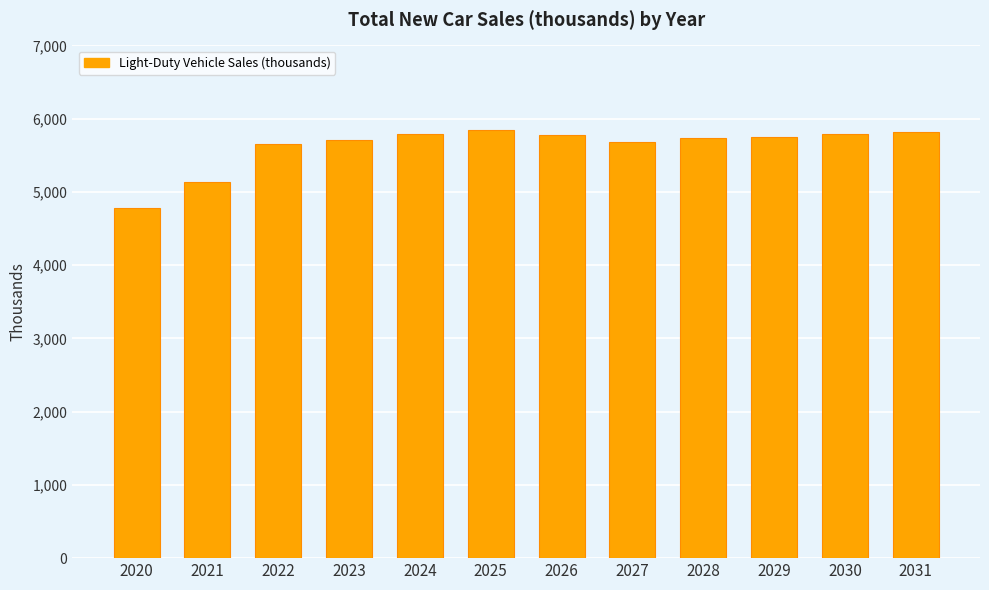

Which label corresponds to the smallest value in the chart?

2020